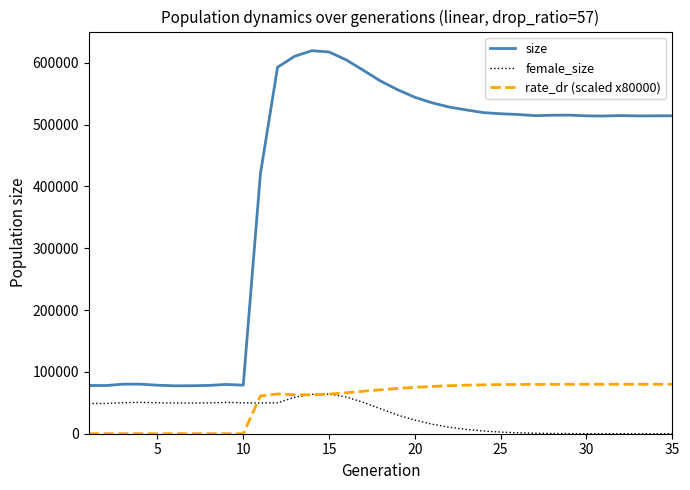

At how many categories does at least one series exceed 493588?

24